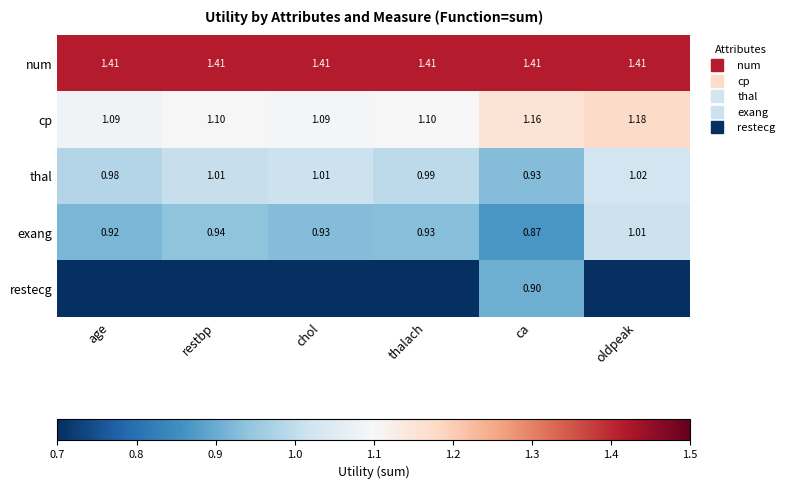

Count the number of data series in this chart.

5